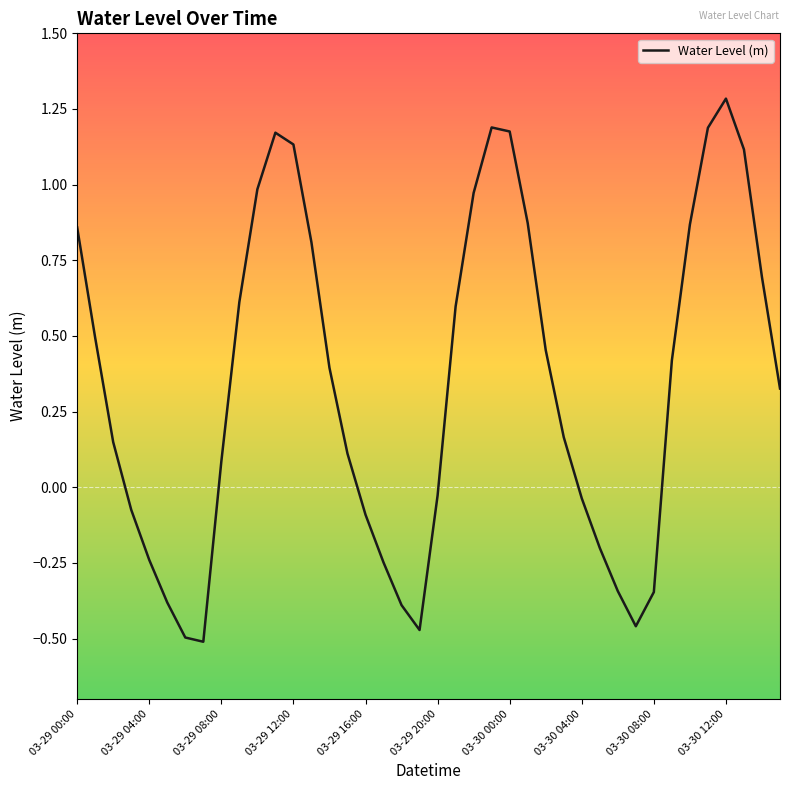

What is the sum of all values?

13.8